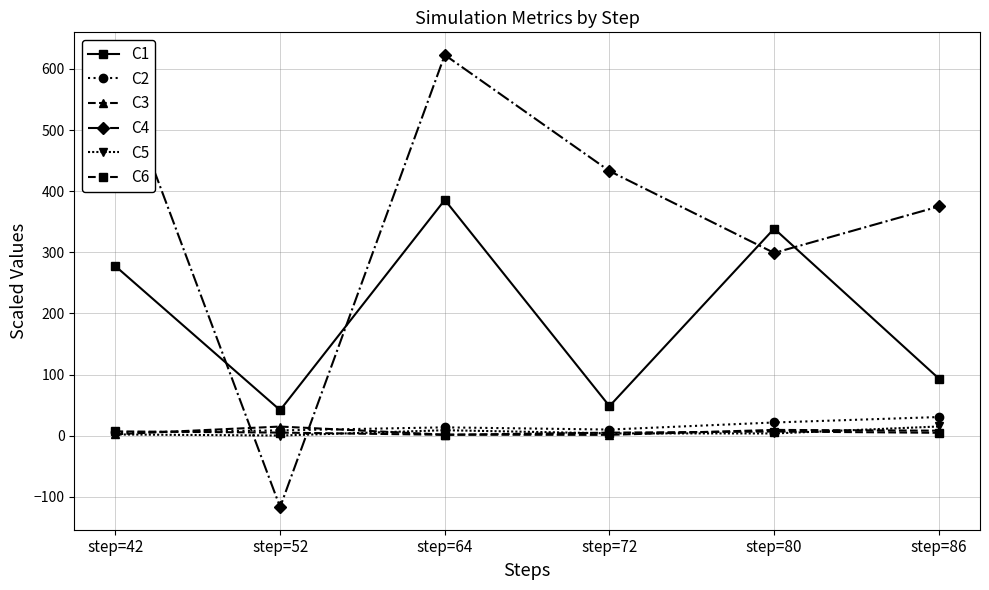

The value of C4 at step=80 is 299.0. True or false?

True